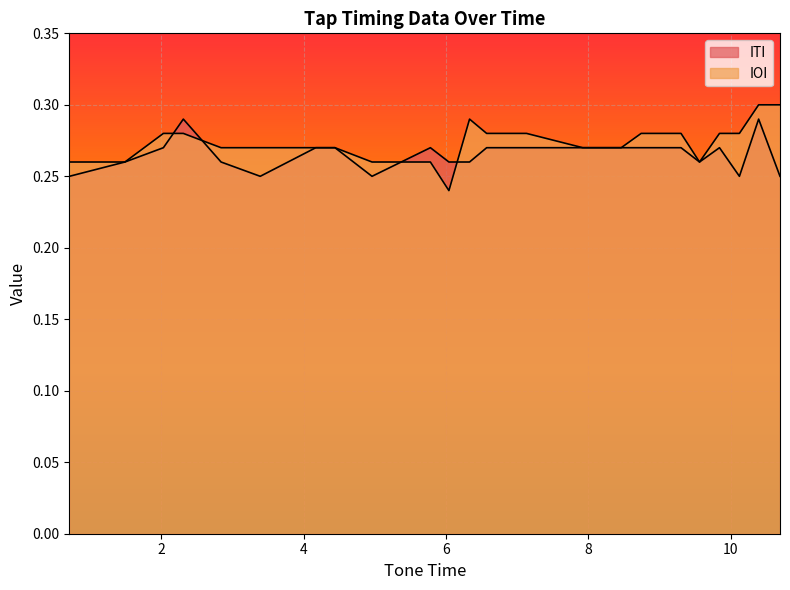

In ITI, how many points are lower than both neighbors (excluding endpoints)?

4